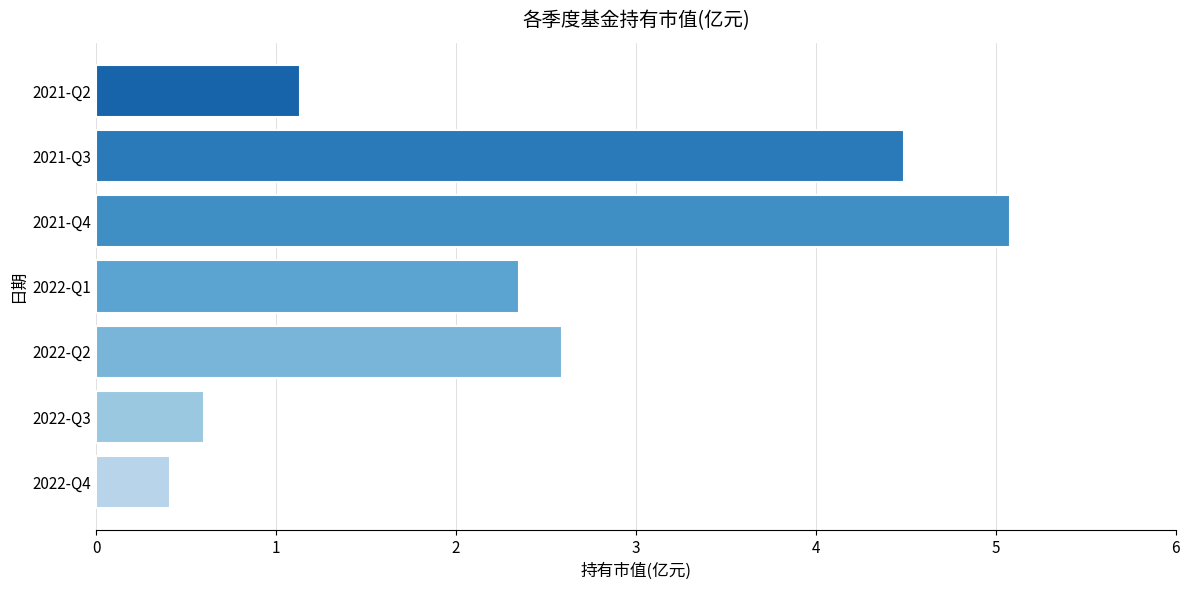

Count the number of data series in this chart.

1